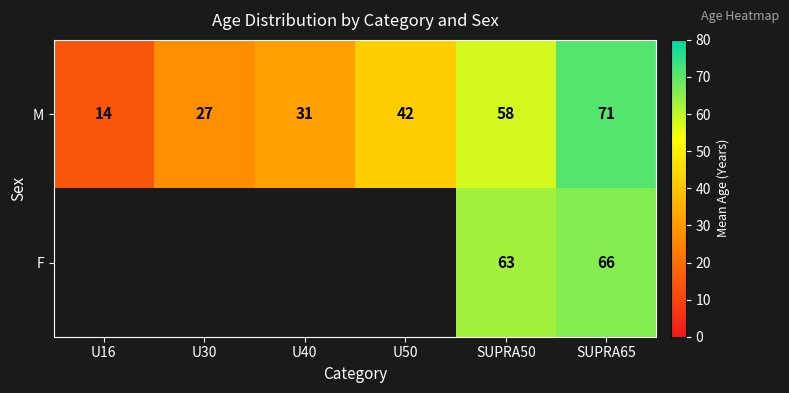

Rank the categories by M value from highest to lowest.

SUPRA65, SUPRA50, U50, U40, U30, U16